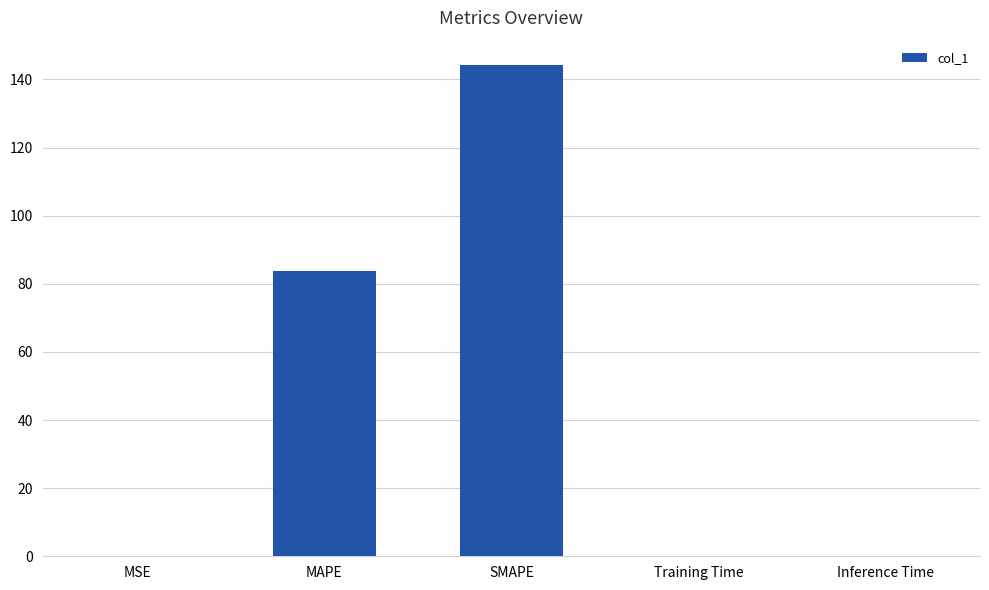

Between Training Time and MAPE, which is larger?

MAPE